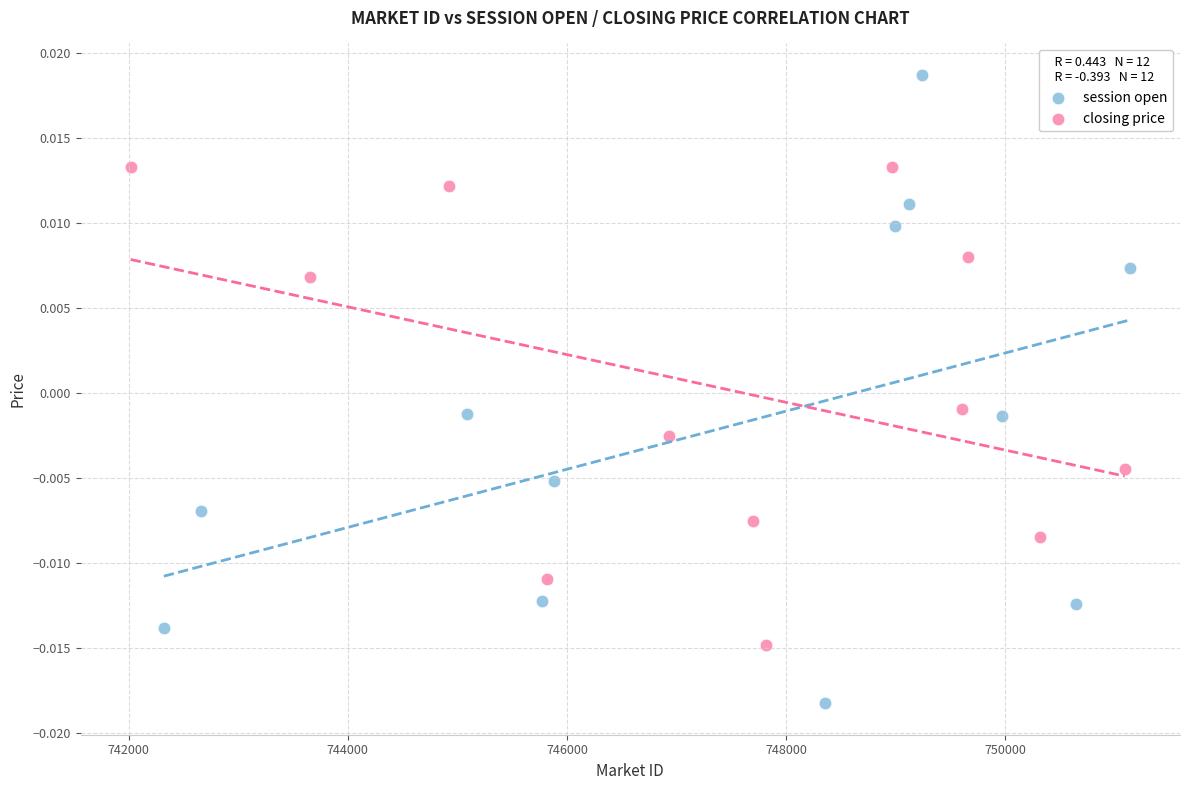

Which series reaches the maximum Y coordinate?

session open